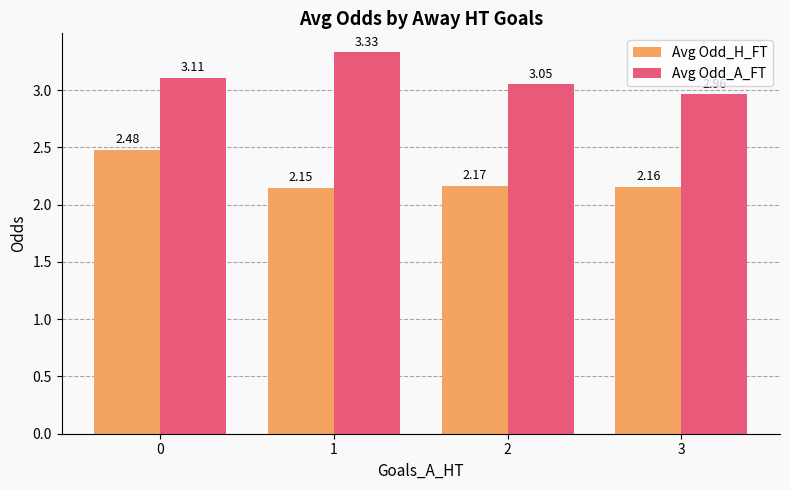

What is the difference between the Avg Odd_A_FT values at 0 and 1?

0.2